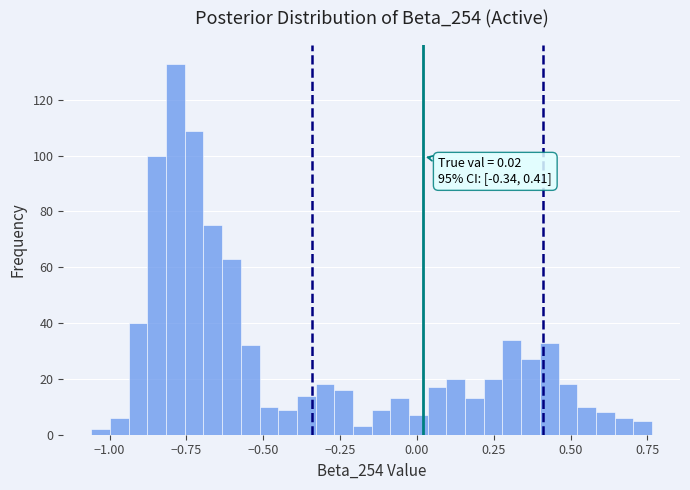

Read against the x-axis, roughly where is the centre of the tallest bar?

-0.80